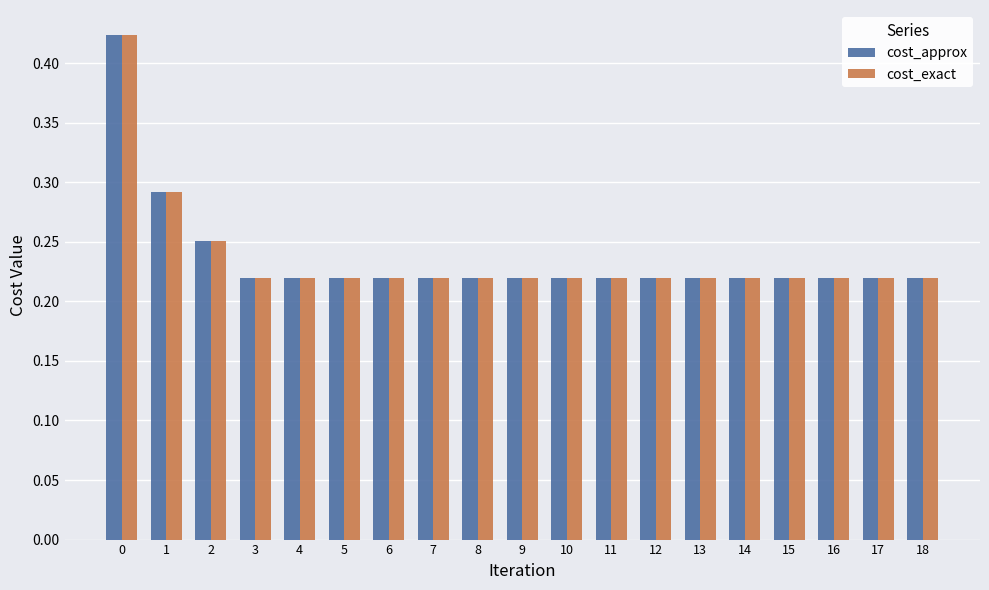

Does the chart contain any negative values?

No